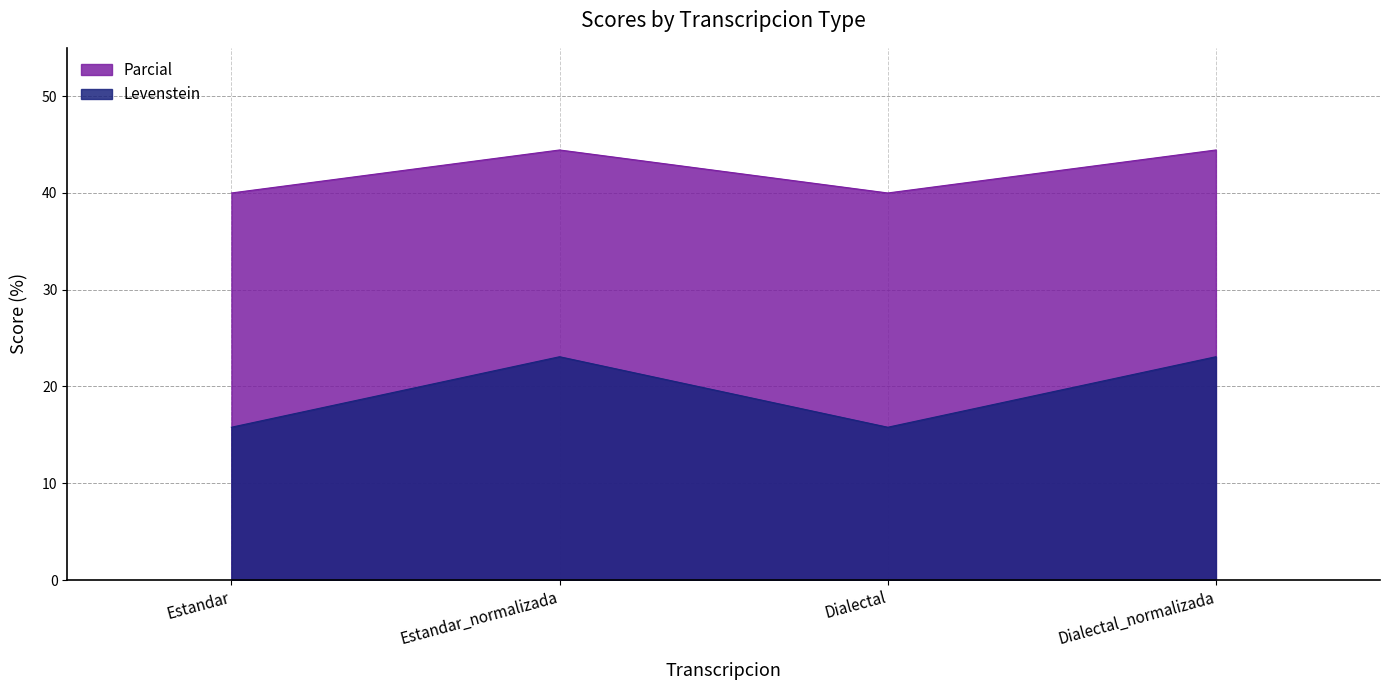

Reading right to left, transcribe all the data shown in this chart.

Levenstein: Dialectal_normalizada=23.1	Dialectal=15.8	Estandar_normalizada=23.1	Estandar=15.8
Parcial: Dialectal_normalizada=44.4	Dialectal=40.0	Estandar_normalizada=44.4	Estandar=40.0